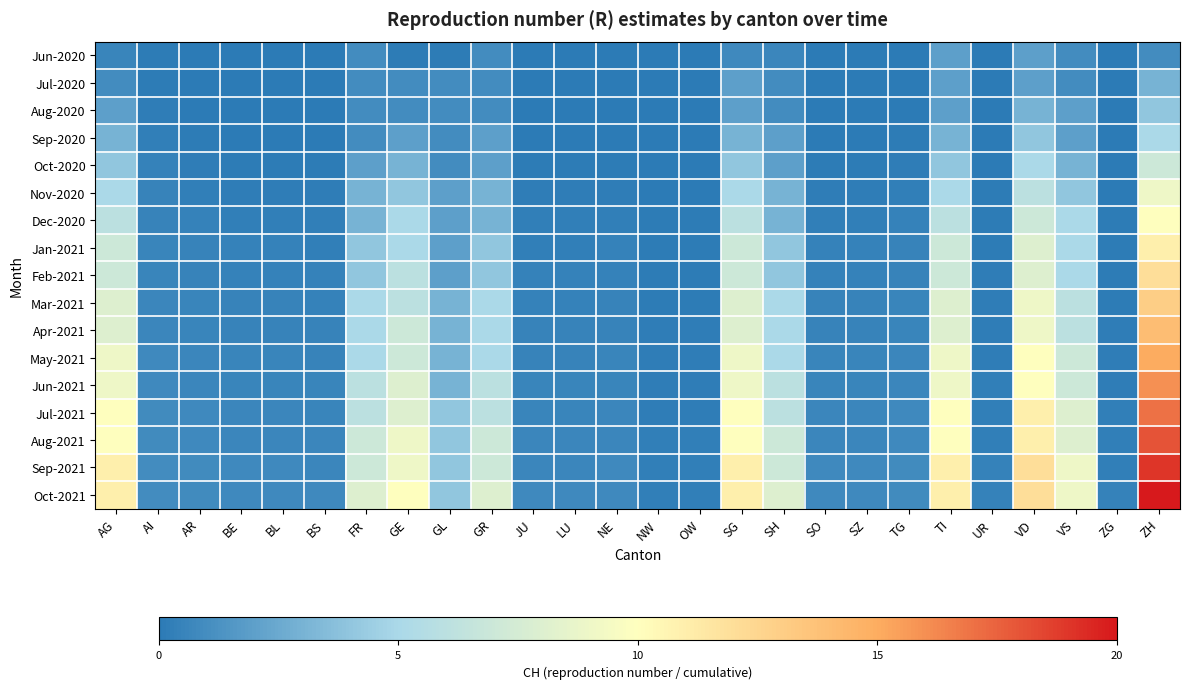

Reading left to right, what are all the values shown in this chart?

Jun-2020: AG=0.6	AI=0.1	AR=0.0	BE=0.0	BL=0.0	BS=0.0	FR=1.0	GE=0.1	GL=0.1	GR=1.0	JU=0.0	LU=0.0	NE=0.0	NW=0.0	OW=0.0	SG=0.8	SH=0.7	SO=0.0	SZ=0.0	TG=0.0	TI=2.0	UR=0.0	VD=2.0	VS=1.0	ZG=0.0	ZH=1.0
Jul-2020: AG=1.0	AI=0.1	AR=0.0	BE=0.0	BL=0.0	BS=0.0	FR=1.0	GE=1.0	GL=1.0	GR=1.0	JU=0.0	LU=0.0	NE=0.0	NW=0.0	OW=0.0	SG=2.0	SH=1.0	SO=0.0	SZ=0.0	TG=0.0	TI=2.0	UR=0.0	VD=2.0	VS=1.0	ZG=0.0	ZH=3.0
Aug-2020: AG=2.0	AI=0.2	AR=0.0	BE=0.0	BL=0.0	BS=0.0	FR=1.0	GE=1.0	GL=1.0	GR=1.0	JU=0.0	LU=0.0	NE=0.0	NW=0.0	OW=0.0	SG=2.0	SH=1.0	SO=0.0	SZ=0.0	TG=0.0	TI=2.0	UR=0.0	VD=3.0	VS=2.0	ZG=0.0	ZH=4.0
Sep-2020: AG=3.0	AI=0.3	AR=0.1	BE=0.0	BL=0.0	BS=0.0	FR=1.0	GE=2.0	GL=1.0	GR=2.0	JU=0.0	LU=0.0	NE=0.0	NW=0.0	OW=0.0	SG=3.0	SH=2.0	SO=0.0	SZ=0.0	TG=0.1	TI=3.0	UR=0.0	VD=4.0	VS=2.0	ZG=0.0	ZH=5.0
Oct-2020: AG=4.0	AI=0.4	AR=0.2	BE=0.1	BL=0.1	BS=0.1	FR=2.0	GE=3.0	GL=1.0	GR=2.0	JU=0.1	LU=0.1	NE=0.1	NW=0.0	OW=0.0	SG=4.0	SH=2.0	SO=0.1	SZ=0.1	TG=0.2	TI=4.0	UR=0.0	VD=5.0	VS=3.0	ZG=0.0	ZH=7.0
Nov-2020: AG=5.0	AI=0.5	AR=0.3	BE=0.2	BL=0.2	BS=0.2	FR=3.0	GE=4.0	GL=2.0	GR=3.0	JU=0.2	LU=0.2	NE=0.2	NW=0.0	OW=0.0	SG=5.0	SH=3.0	SO=0.2	SZ=0.2	TG=0.3	TI=5.0	UR=0.1	VD=6.0	VS=4.0	ZG=0.0	ZH=9.0
Dec-2020: AG=6.0	AI=0.5	AR=0.4	BE=0.3	BL=0.3	BS=0.3	FR=3.0	GE=5.0	GL=2.0	GR=3.0	JU=0.3	LU=0.3	NE=0.3	NW=0.1	OW=0.1	SG=6.0	SH=3.0	SO=0.3	SZ=0.3	TG=0.4	TI=6.0	UR=0.1	VD=7.0	VS=5.0	ZG=0.1	ZH=10.0
Jan-2021: AG=7.0	AI=0.6	AR=0.5	BE=0.4	BL=0.4	BS=0.3	FR=4.0	GE=5.0	GL=2.0	GR=4.0	JU=0.3	LU=0.3	NE=0.4	NW=0.1	OW=0.1	SG=7.0	SH=4.0	SO=0.4	SZ=0.4	TG=0.5	TI=7.0	UR=0.1	VD=8.0	VS=5.0	ZG=0.1	ZH=11.0
Feb-2021: AG=7.0	AI=0.6	AR=0.5	BE=0.4	BL=0.4	BS=0.4	FR=4.0	GE=6.0	GL=2.0	GR=4.0	JU=0.4	LU=0.4	NE=0.4	NW=0.1	OW=0.1	SG=7.0	SH=4.0	SO=0.4	SZ=0.4	TG=0.5	TI=7.0	UR=0.2	VD=8.0	VS=5.0	ZG=0.1	ZH=12.0
Mar-2021: AG=8.0	AI=0.7	AR=0.6	BE=0.5	BL=0.5	BS=0.4	FR=5.0	GE=6.0	GL=3.0	GR=5.0	JU=0.4	LU=0.4	NE=0.5	NW=0.1	OW=0.1	SG=8.0	SH=5.0	SO=0.5	SZ=0.5	TG=0.6	TI=8.0	UR=0.2	VD=9.0	VS=6.0	ZG=0.1	ZH=13.0
Apr-2021: AG=8.0	AI=0.7	AR=0.6	BE=0.5	BL=0.5	BS=0.5	FR=5.0	GE=7.0	GL=3.0	GR=5.0	JU=0.5	LU=0.5	NE=0.5	NW=0.2	OW=0.2	SG=8.0	SH=5.0	SO=0.5	SZ=0.5	TG=0.6	TI=8.0	UR=0.2	VD=9.0	VS=6.0	ZG=0.2	ZH=14.0
May-2021: AG=9.0	AI=0.8	AR=0.7	BE=0.6	BL=0.6	BS=0.5	FR=5.0	GE=7.0	GL=3.0	GR=5.0	JU=0.5	LU=0.5	NE=0.6	NW=0.2	OW=0.2	SG=9.0	SH=5.0	SO=0.6	SZ=0.6	TG=0.7	TI=9.0	UR=0.2	VD=10.0	VS=7.0	ZG=0.2	ZH=15.0
Jun-2021: AG=9.0	AI=0.8	AR=0.7	BE=0.6	BL=0.6	BS=0.6	FR=6.0	GE=8.0	GL=3.0	GR=6.0	JU=0.6	LU=0.6	NE=0.6	NW=0.2	OW=0.2	SG=9.0	SH=6.0	SO=0.6	SZ=0.6	TG=0.7	TI=9.0	UR=0.3	VD=10.0	VS=7.0	ZG=0.2	ZH=16.0
Jul-2021: AG=10.0	AI=0.9	AR=0.8	BE=0.7	BL=0.7	BS=0.6	FR=6.0	GE=8.0	GL=4.0	GR=6.0	JU=0.6	LU=0.6	NE=0.7	NW=0.2	OW=0.2	SG=10.0	SH=6.0	SO=0.7	SZ=0.7	TG=0.8	TI=10.0	UR=0.3	VD=11.0	VS=8.0	ZG=0.3	ZH=17.0
Aug-2021: AG=10.0	AI=0.9	AR=0.8	BE=0.7	BL=0.7	BS=0.7	FR=7.0	GE=9.0	GL=4.0	GR=7.0	JU=0.7	LU=0.7	NE=0.7	NW=0.3	OW=0.3	SG=10.0	SH=7.0	SO=0.7	SZ=0.7	TG=0.8	TI=10.0	UR=0.3	VD=11.0	VS=8.0	ZG=0.3	ZH=18.0
Sep-2021: AG=11.0	AI=1.0	AR=0.9	BE=0.8	BL=0.8	BS=0.7	FR=7.0	GE=9.0	GL=4.0	GR=7.0	JU=0.7	LU=0.7	NE=0.8	NW=0.3	OW=0.3	SG=11.0	SH=7.0	SO=0.8	SZ=0.8	TG=0.9	TI=11.0	UR=0.4	VD=12.0	VS=9.0	ZG=0.3	ZH=19.0
Oct-2021: AG=11.0	AI=1.0	AR=0.9	BE=0.8	BL=0.8	BS=0.8	FR=8.0	GE=10.0	GL=4.0	GR=8.0	JU=0.8	LU=0.8	NE=0.8	NW=0.3	OW=0.3	SG=11.0	SH=8.0	SO=0.8	SZ=0.8	TG=0.9	TI=11.0	UR=0.4	VD=12.0	VS=9.0	ZG=0.4	ZH=20.0